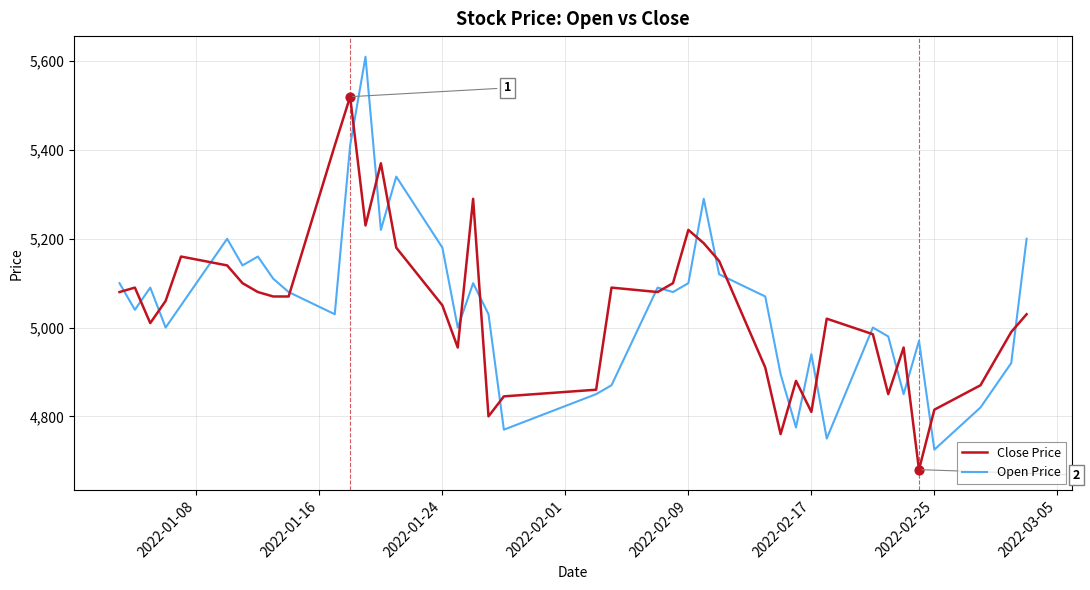

Which series has the largest range (max minus min)?

Open Price